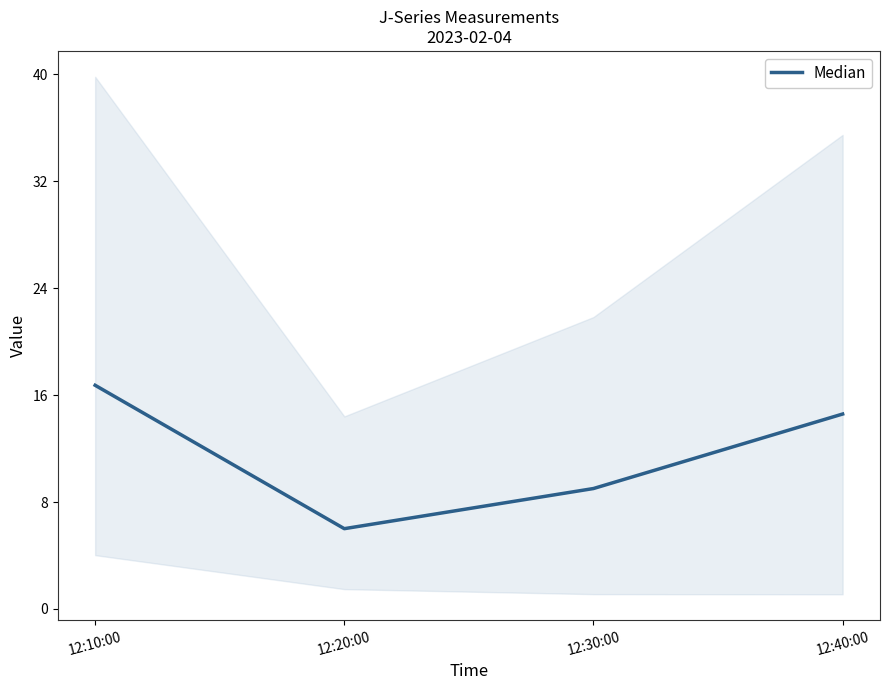

What is the change in value from 12:20:00 to 12:30:00?

+3.0